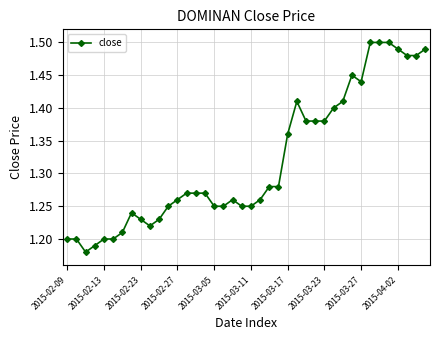

What is the difference between the second highest and second lowest values?

0.3